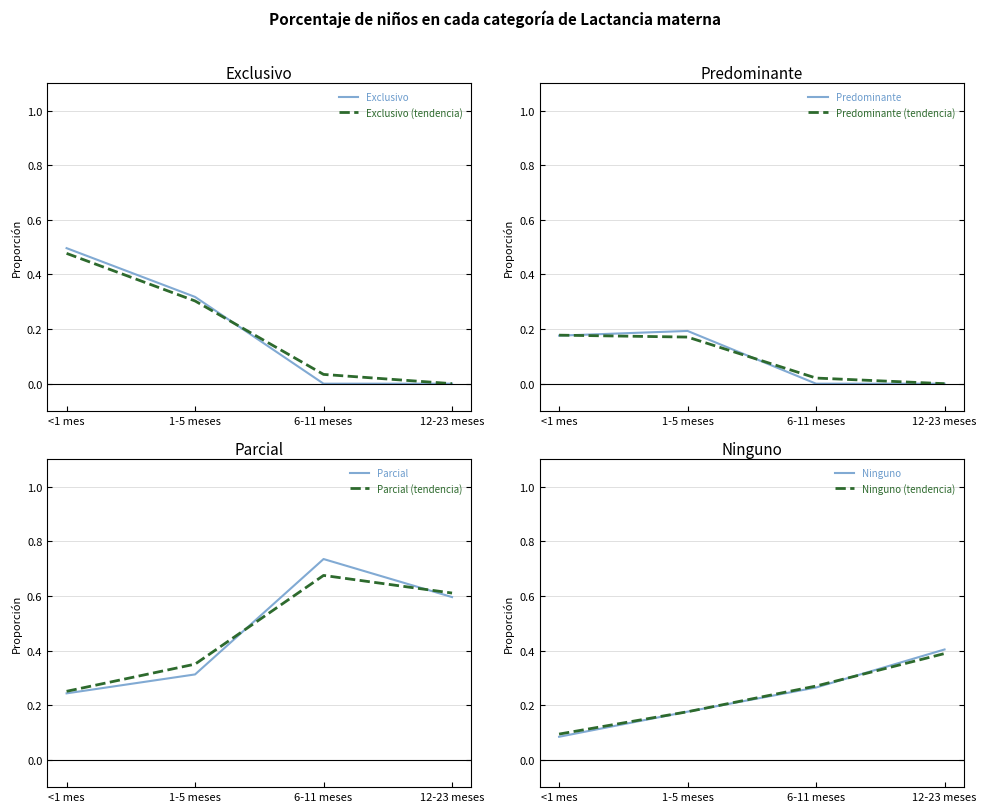

Reading left to right, extract all data points from this chart.

Exclusivo: <1 mes=0.5	1-5 meses=0.3	6-11 meses=0.0	12-23 meses=0.0
Predominante: <1 mes=0.2	1-5 meses=0.2	6-11 meses=0.0	12-23 meses=0.0
Parcial: <1 mes=0.2	1-5 meses=0.3	6-11 meses=0.7	12-23 meses=0.6
Ninguno: <1 mes=0.1	1-5 meses=0.2	6-11 meses=0.3	12-23 meses=0.4